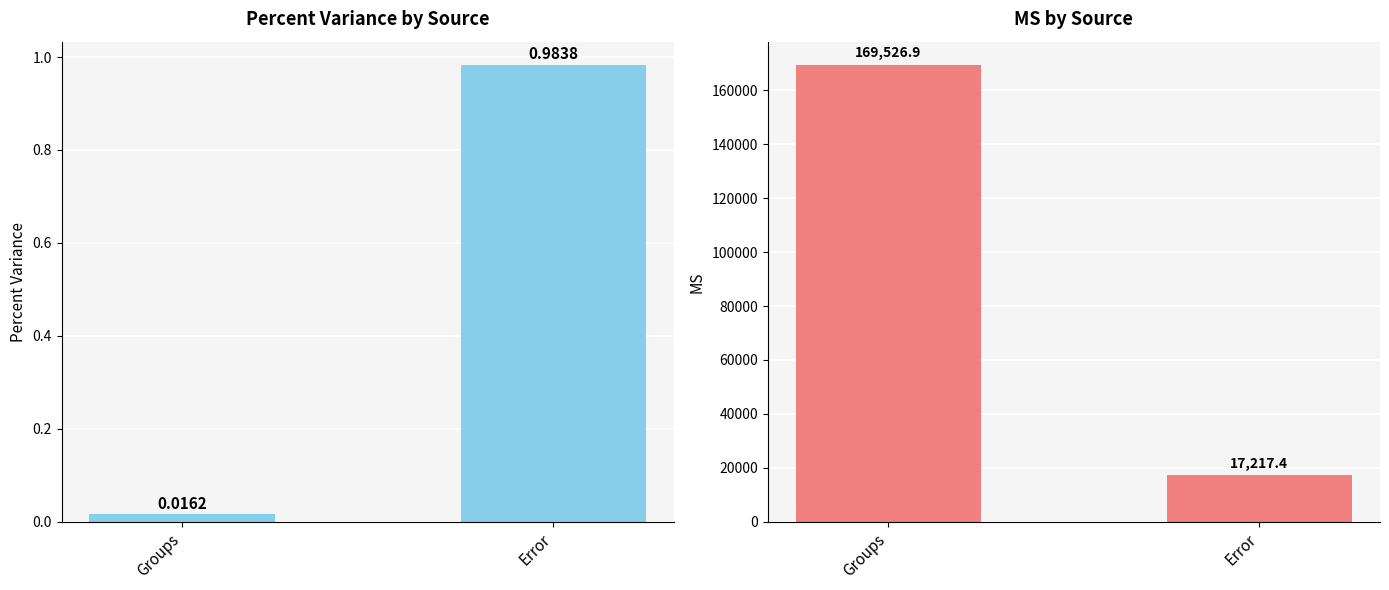

How many bars are there in each group?

2